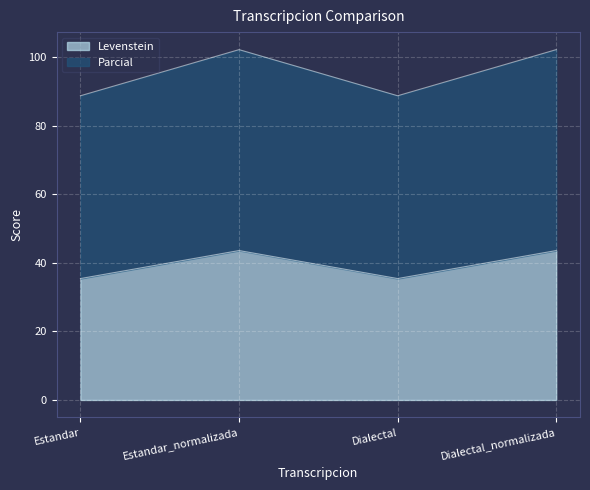

What is the value of the Levenstein point at the 1st from the left?

35.4